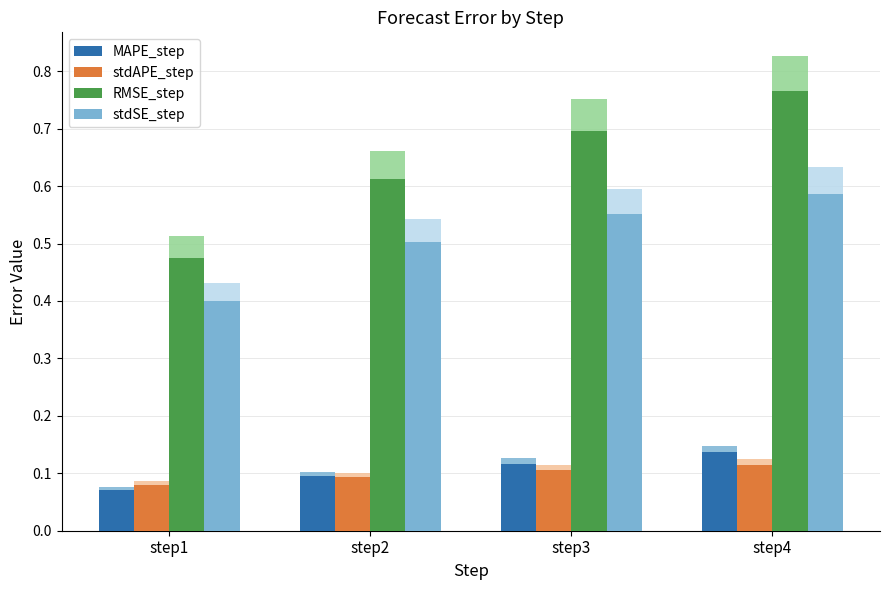

Rank the categories by stdSE_step value from highest to lowest.

step4, step3, step2, step1